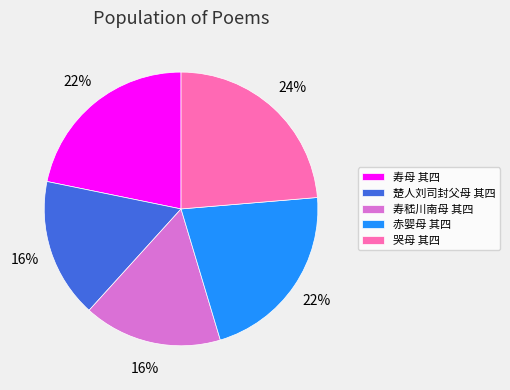

What percentage is the 寿嵇川南母 其四 slice, to the nearest percent?

16%